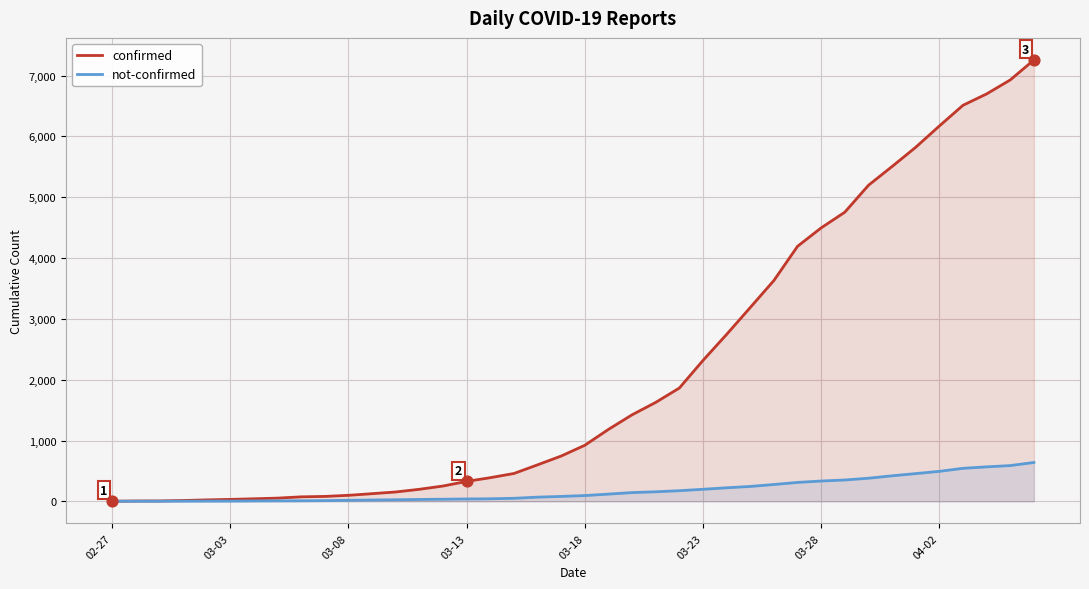

What are all the series names shown in the legend?

confirmed, not-confirmed